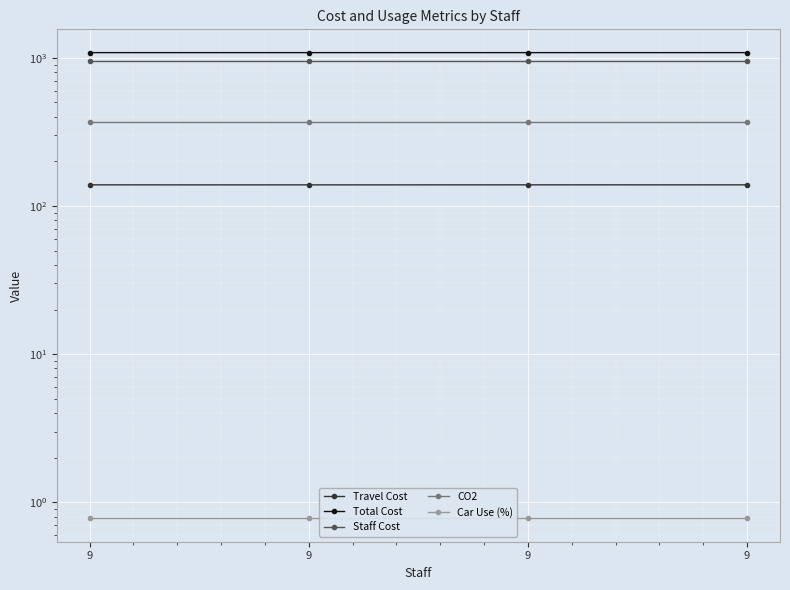

Where is Total Cost nearest to the value 1083?

9